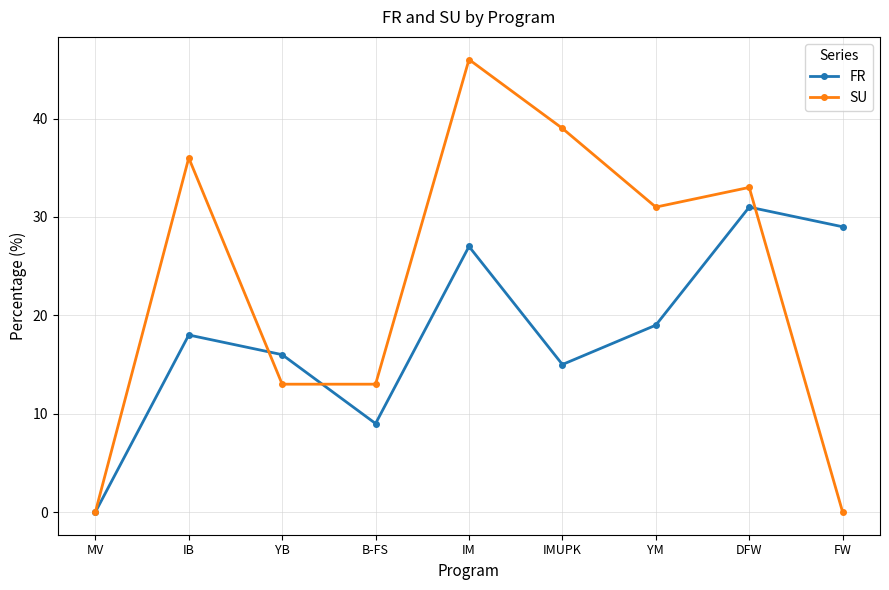

In FR, how many points are higher than both neighbors (excluding endpoints)?

3